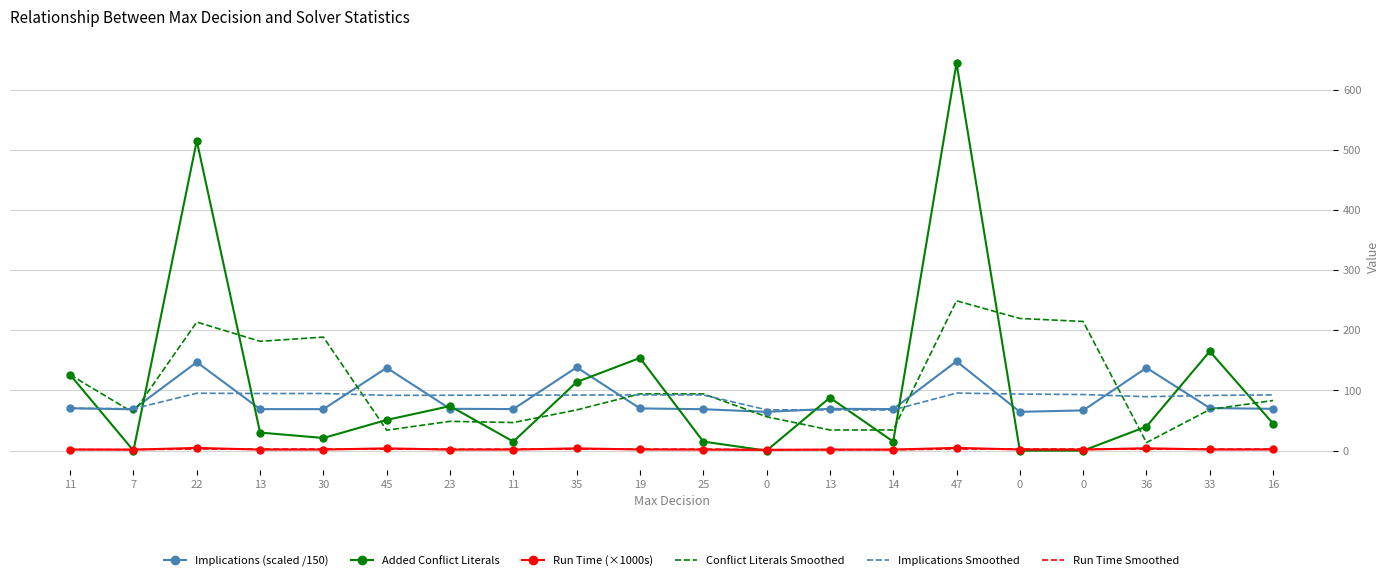

What is the maximum value shown in the chart?

644.0